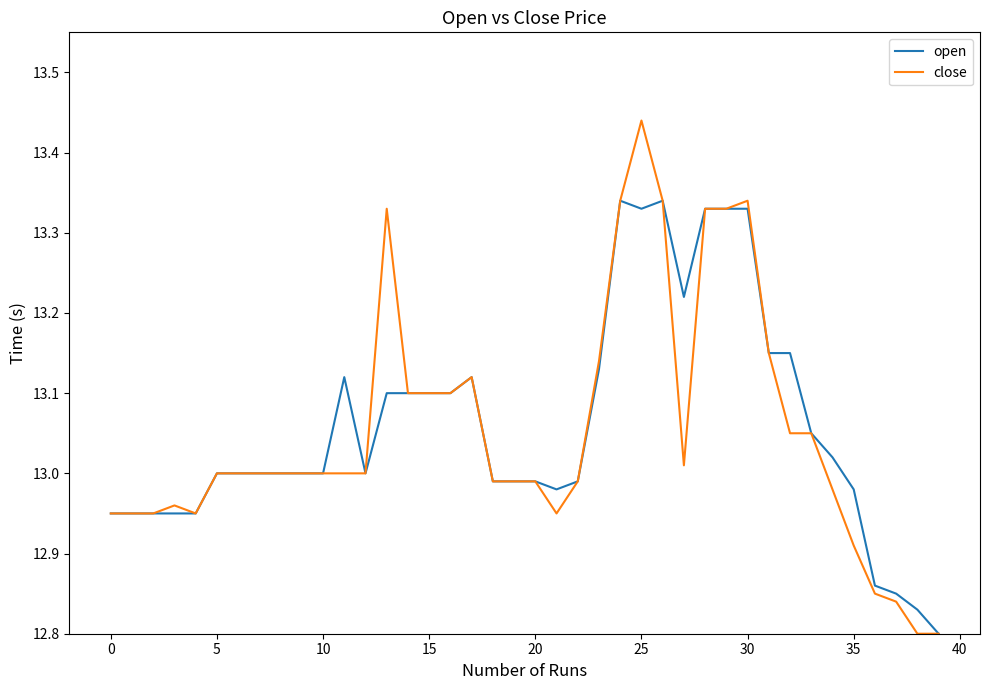

Which series has the largest range (max minus min)?

close